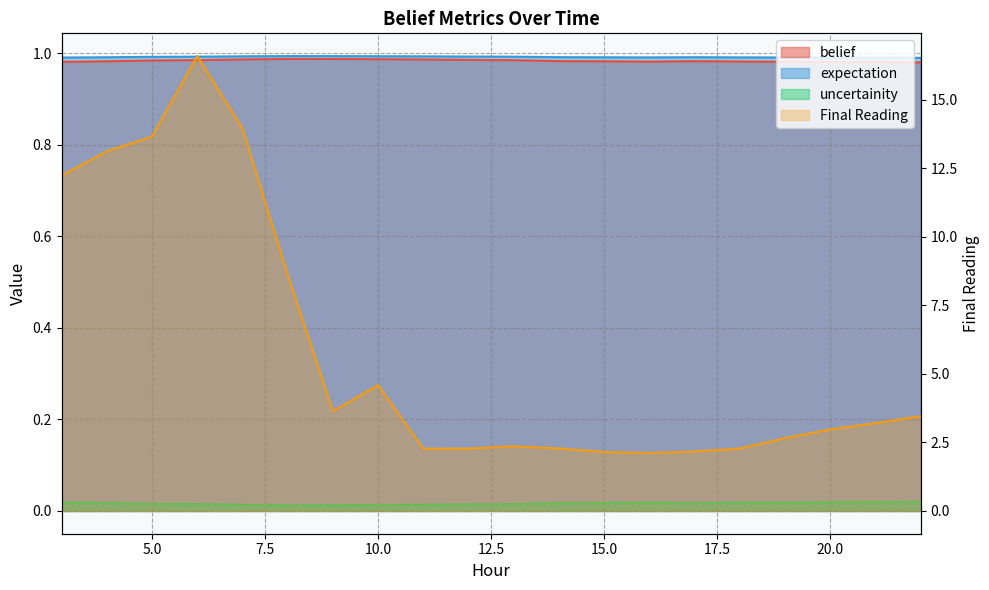

What is the average value of the expectation series?

1.0